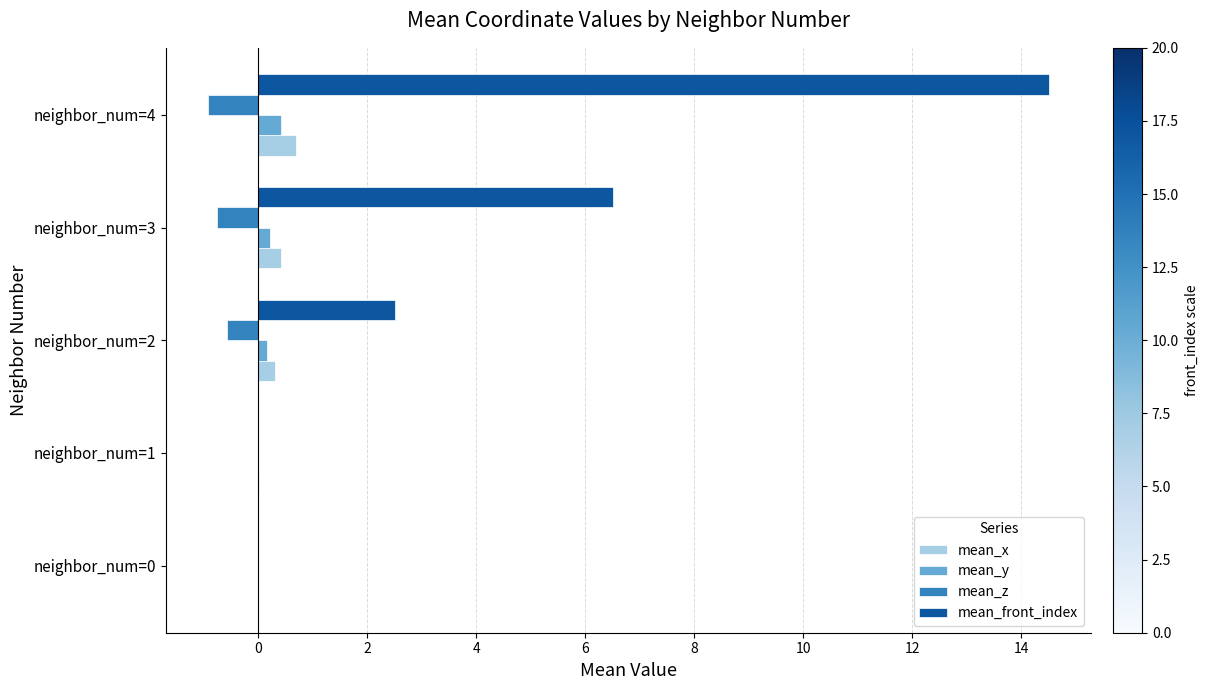

At which category is the sum across all series the highest?

neighbor_num=4